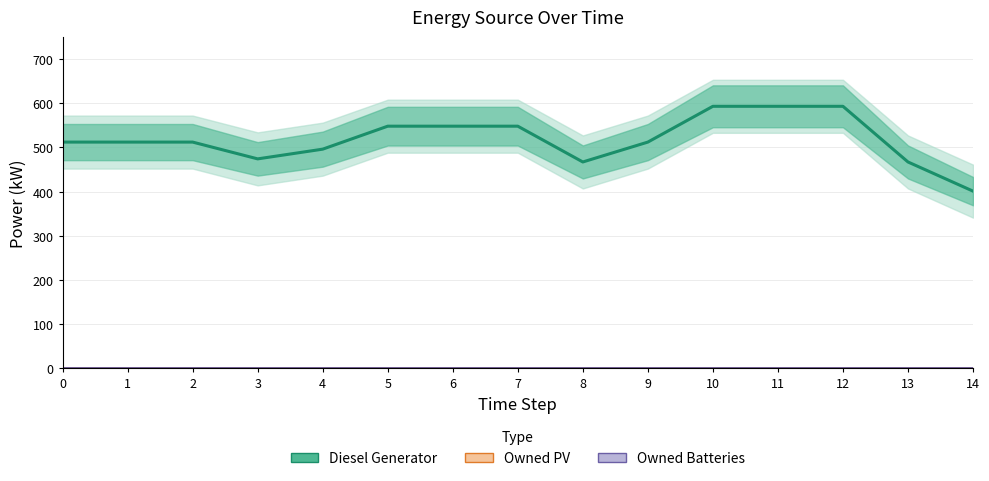

At which category is the sum across all series the highest?

10